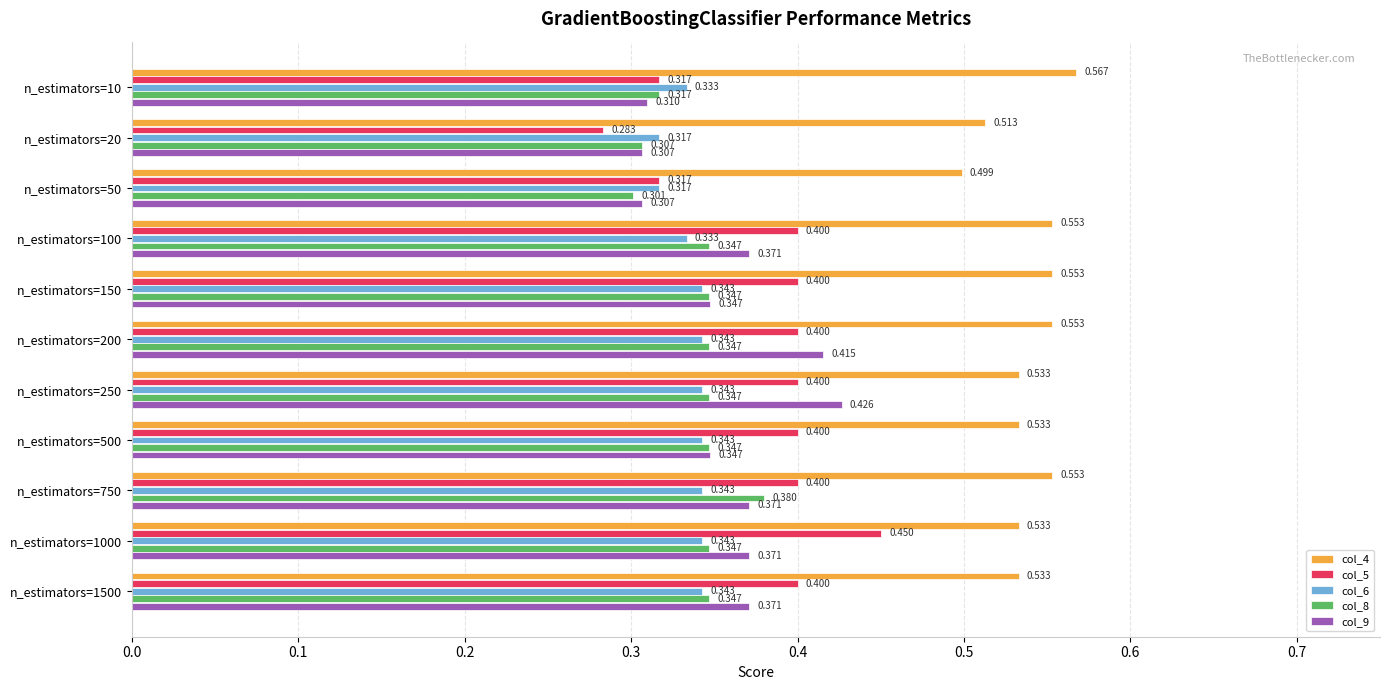

What is the sum of all col_8 values?

3.7